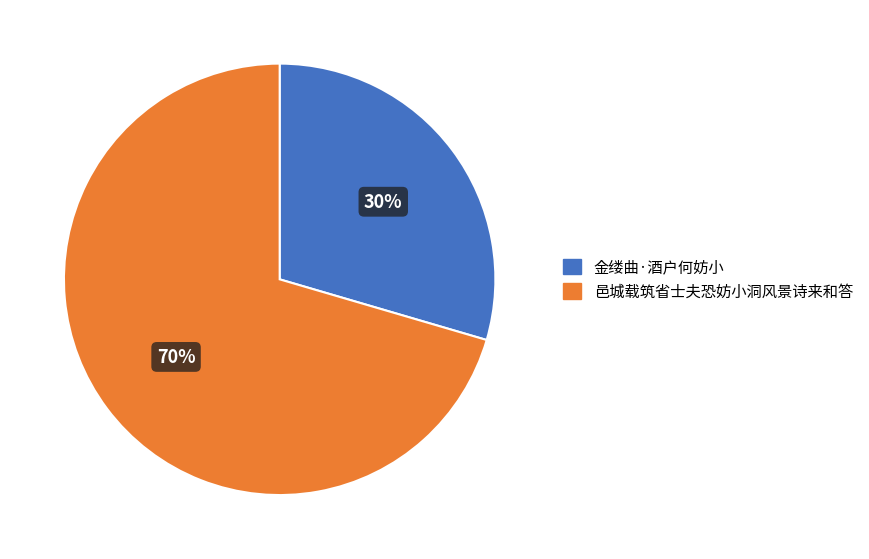

Which has a higher value, 金缕曲·酒户何妨小 or 邑城载筑省士夫恐妨小洞风景诗来和答?

邑城载筑省士夫恐妨小洞风景诗来和答